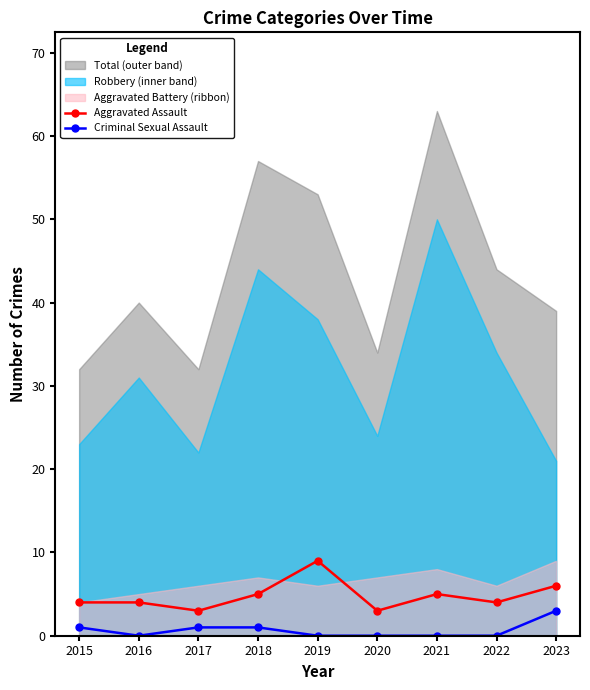

What is the value of the Aggravated Assault point at the 8th from the left?

4